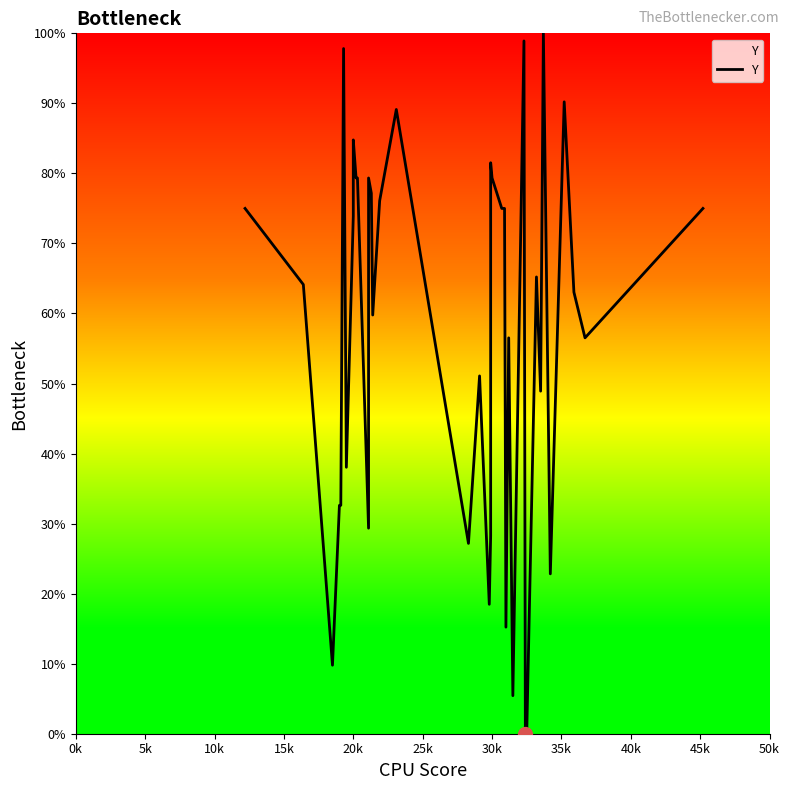

Count the number of values greater than 65.

20